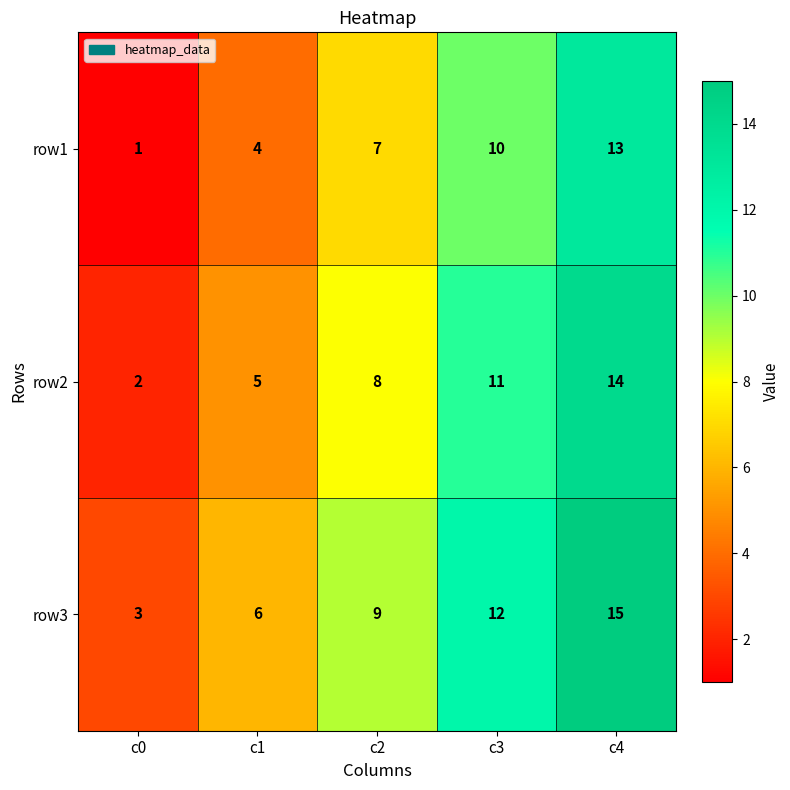

Which label corresponds to the smallest value in the chart?

c0